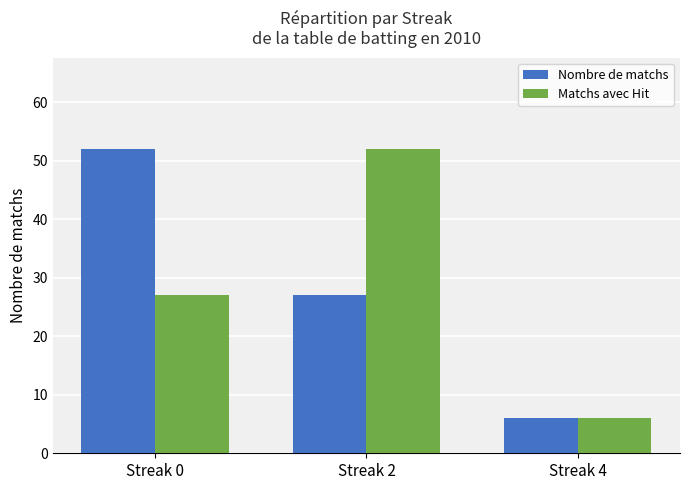

How many distinct data groups are displayed?

2